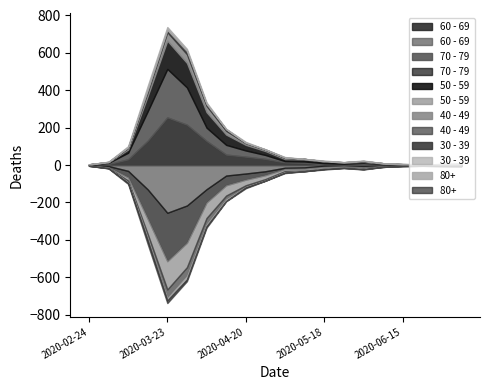

How many data points in 60 - 69 are less than 12?

10